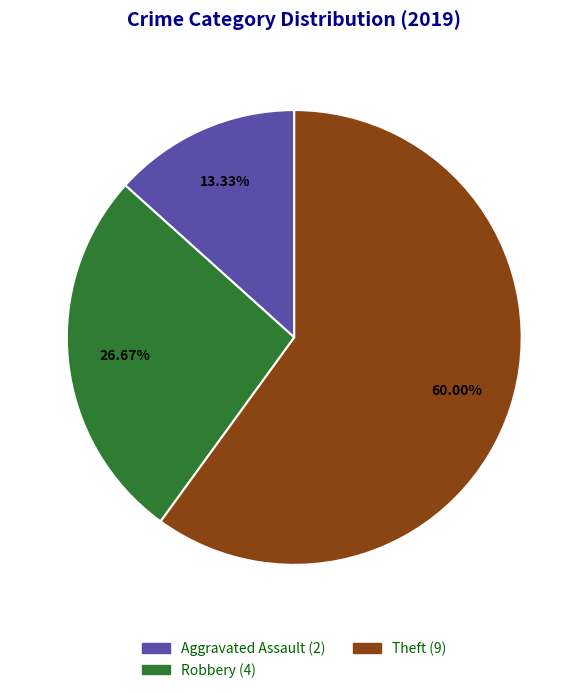

Is there a majority slice in this chart?

Yes